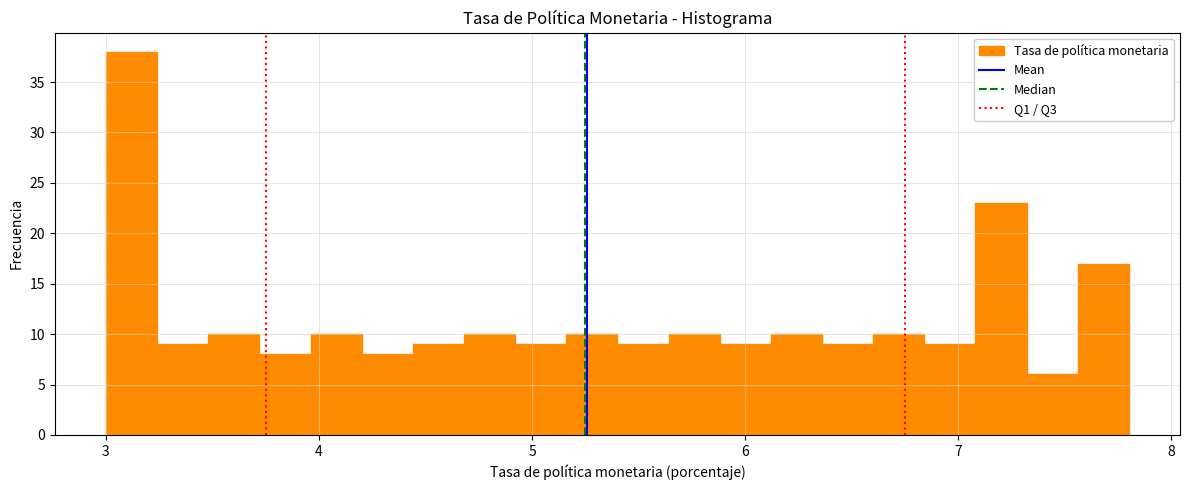

Around what value on the x-axis is the tallest bar? Give the approximate position of its centre, as read against the axis.

3.1